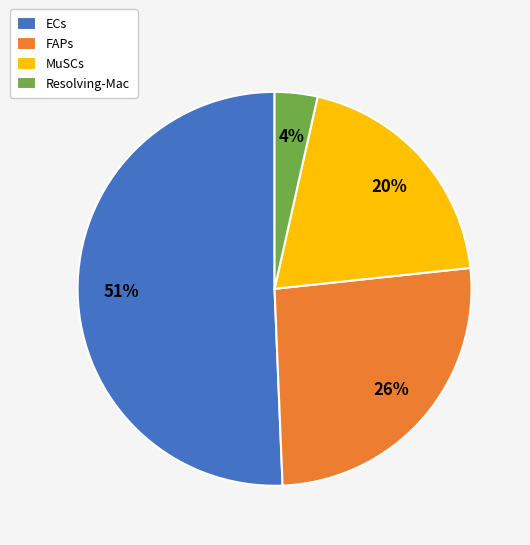

Is the sum of ECs and Resolving-Mac greater than half?

Yes